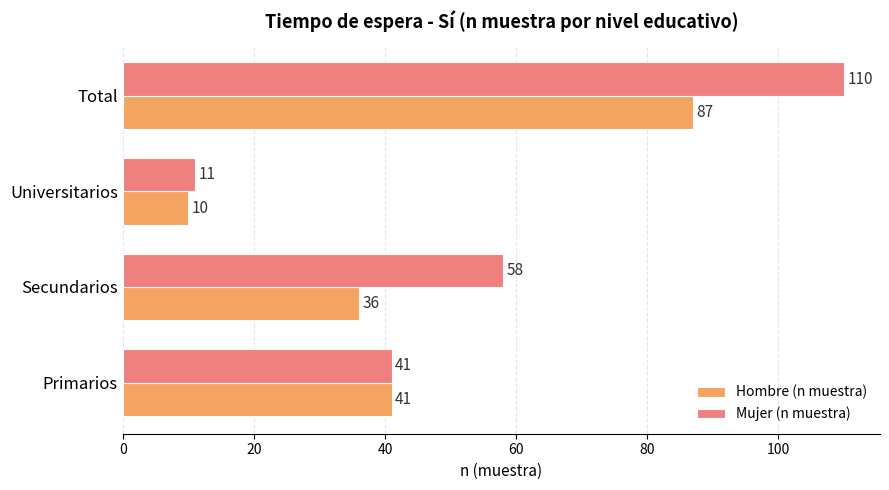

List the series in order of their overall mean, highest first.

Mujer (n muestra), Hombre (n muestra)